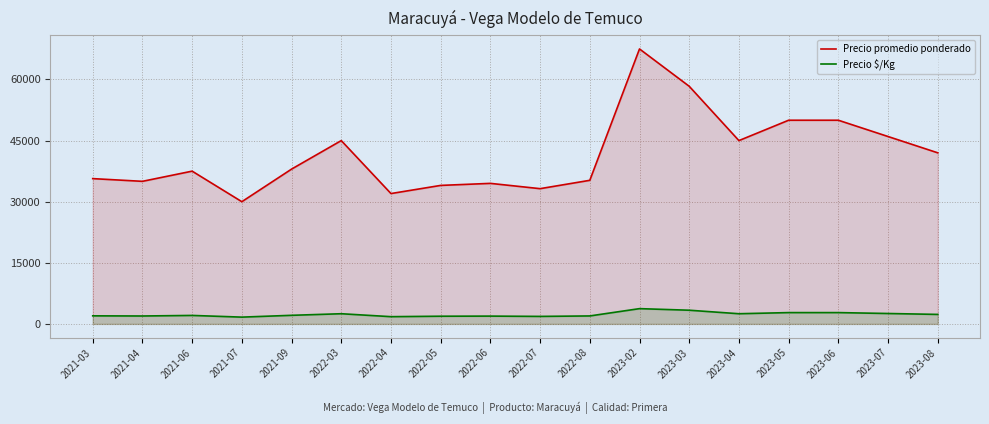

Reading left to right, list all the values displayed in this chart.

Precio promedio ponderado: 2021-03=35667	2021-04=35000	2021-06=37500	2021-07=30000	2021-09=38000	2022-03=45000	2022-04=32000	2022-05=34000	2022-06=34500	2022-07=33201	2022-08=35250	2023-02=67500	2023-03=58333	2023-04=45000	2023-05=50000	2023-06=50000	2023-07=46000	2023-08=42000
Precio $/Kg: 2021-03=1982	2021-04=1944	2021-06=2083	2021-07=1667	2021-09=2111	2022-03=2500	2022-04=1778	2022-05=1889	2022-06=1917	2022-07=1844	2022-08=1958	2023-02=3750	2023-03=3361	2023-04=2500	2023-05=2778	2023-06=2778	2023-07=2556	2023-08=2333